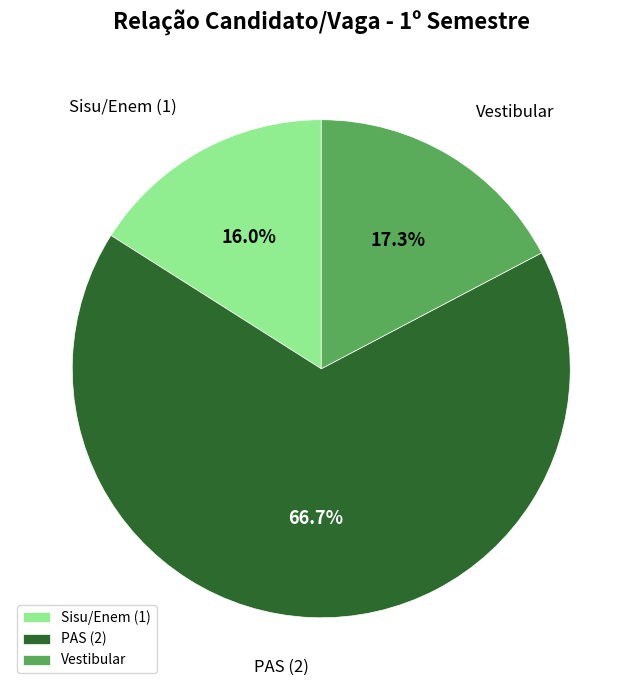

Count the number of slices in the pie.

3